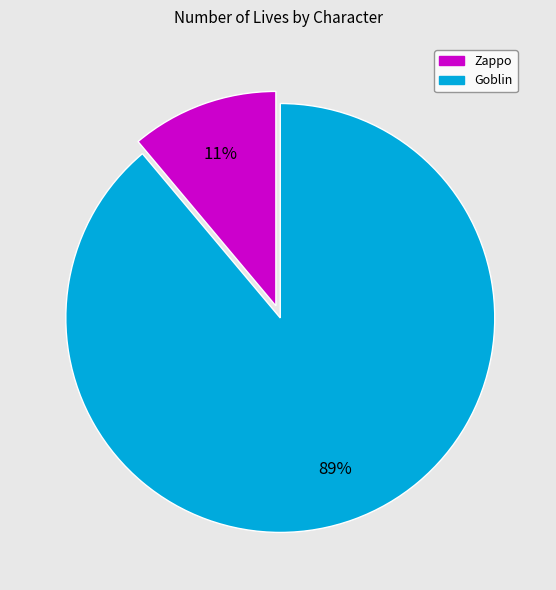

What percentage is the Zappo slice, to the nearest percent?

11%